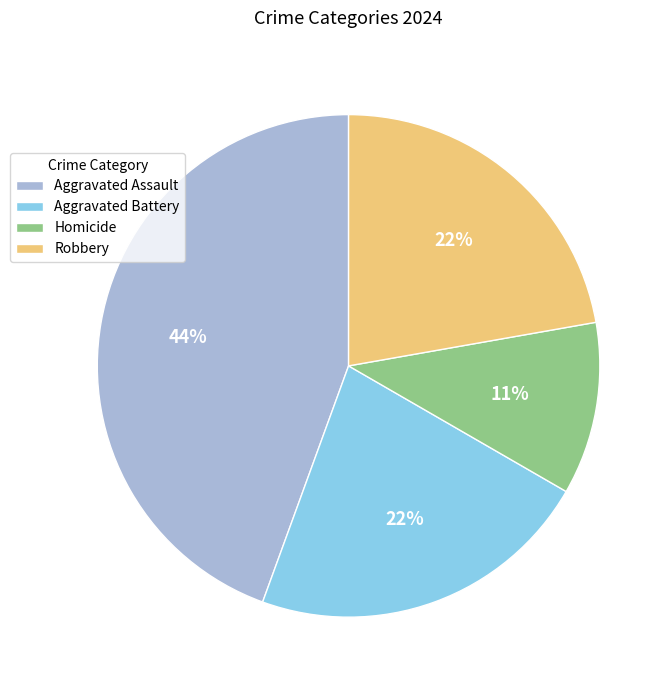

Do Robbery and Homicide together represent more than half of the pie?

No